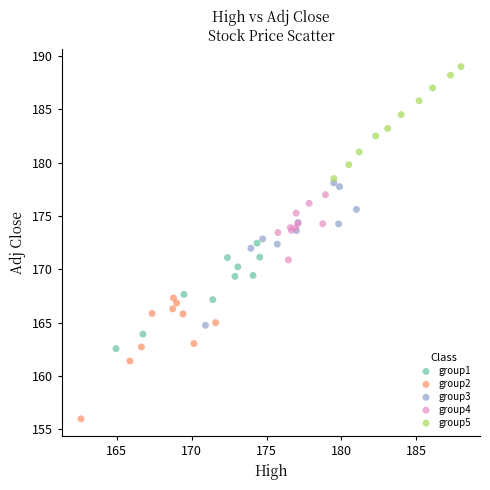

Which series contains the lowest Y value?

group2